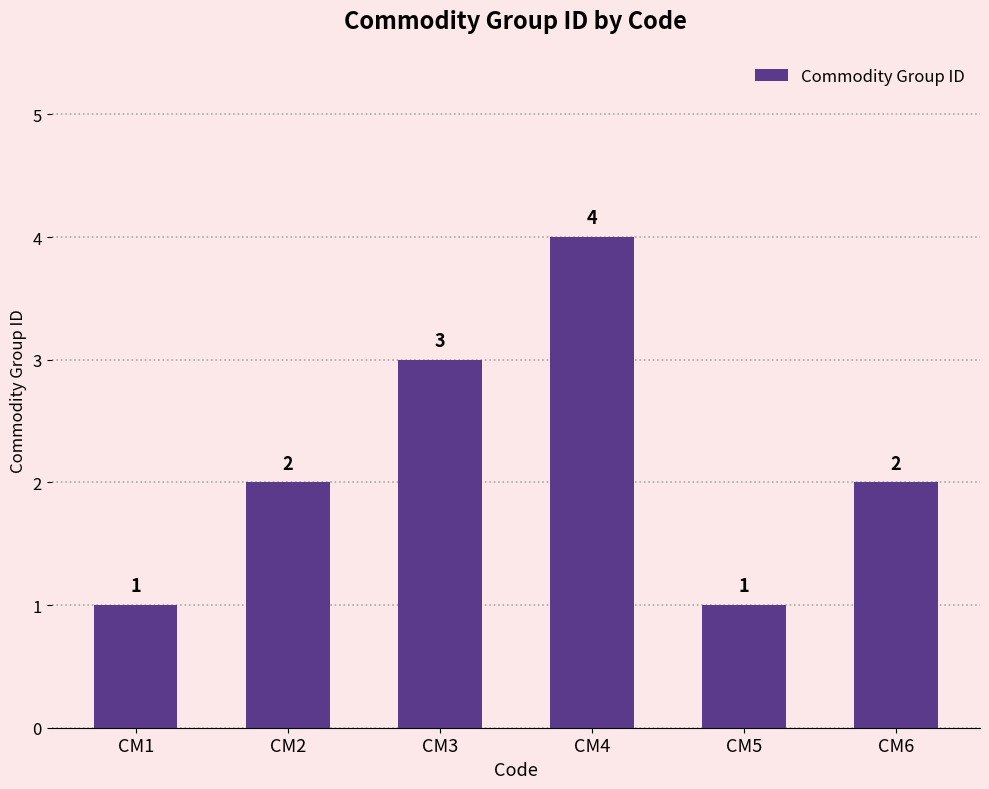

Reading left to right, what are all the values shown in this chart?

1	2	3	4	1	2